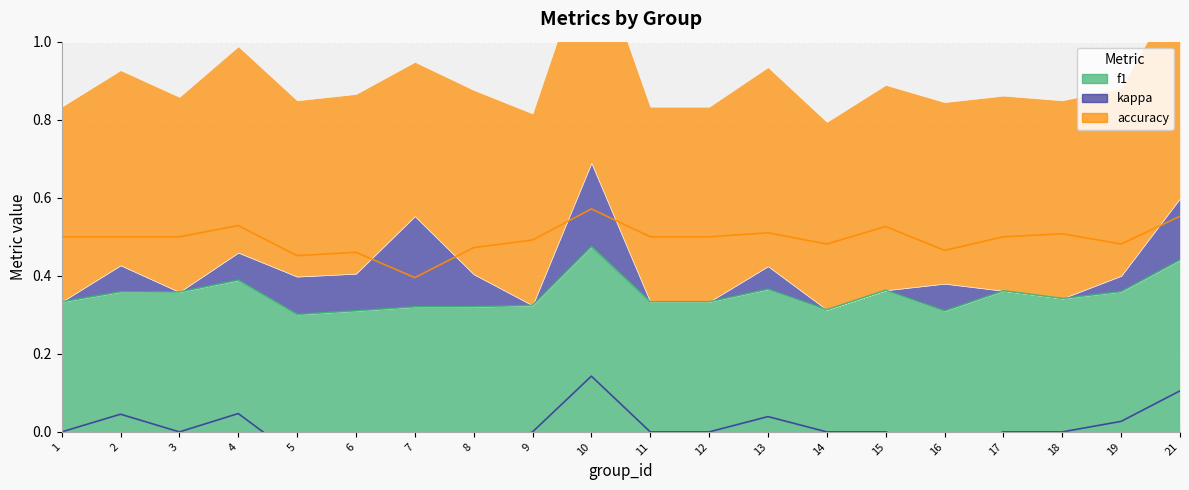

True or false: accuracy (line) and kappa (line) cross at least once.

False